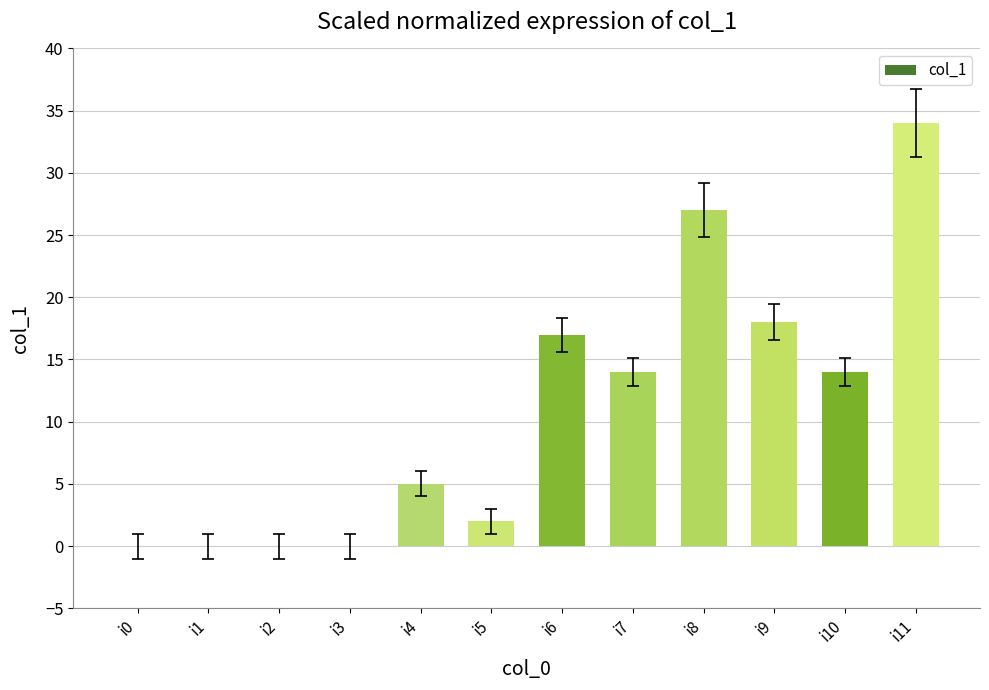

Are the bars horizontal?

No